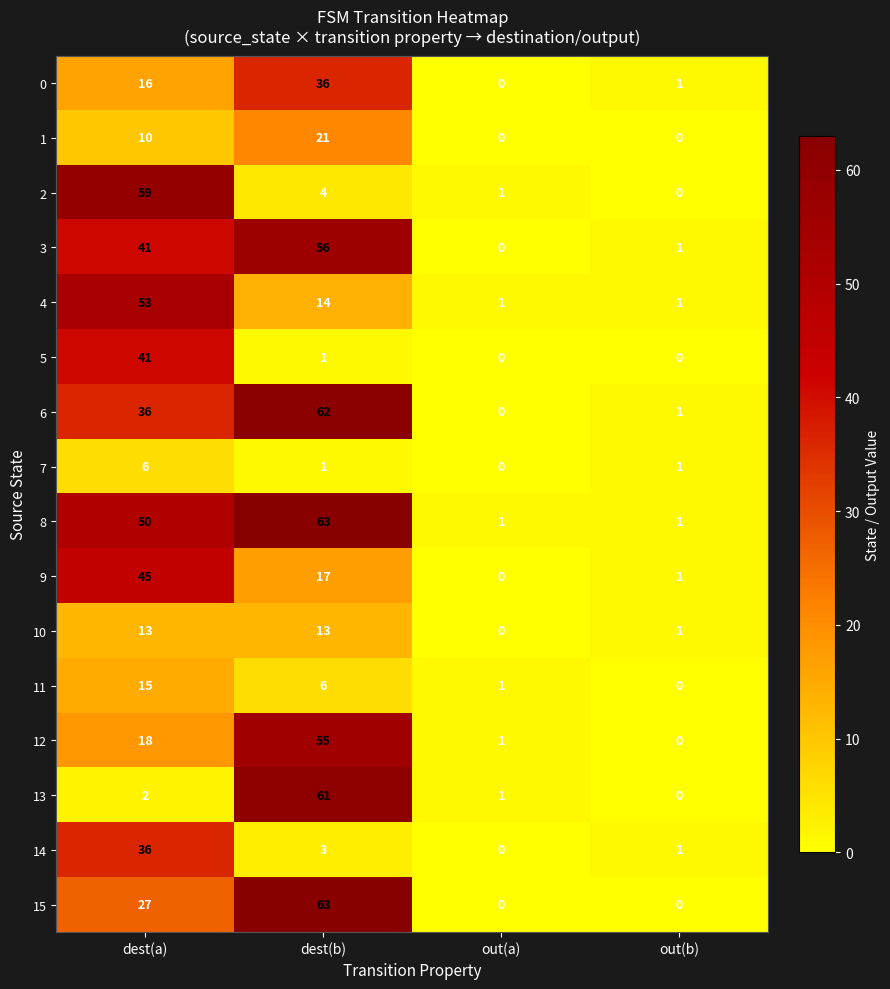

At which category is the sum across all series the highest?

dest(b)